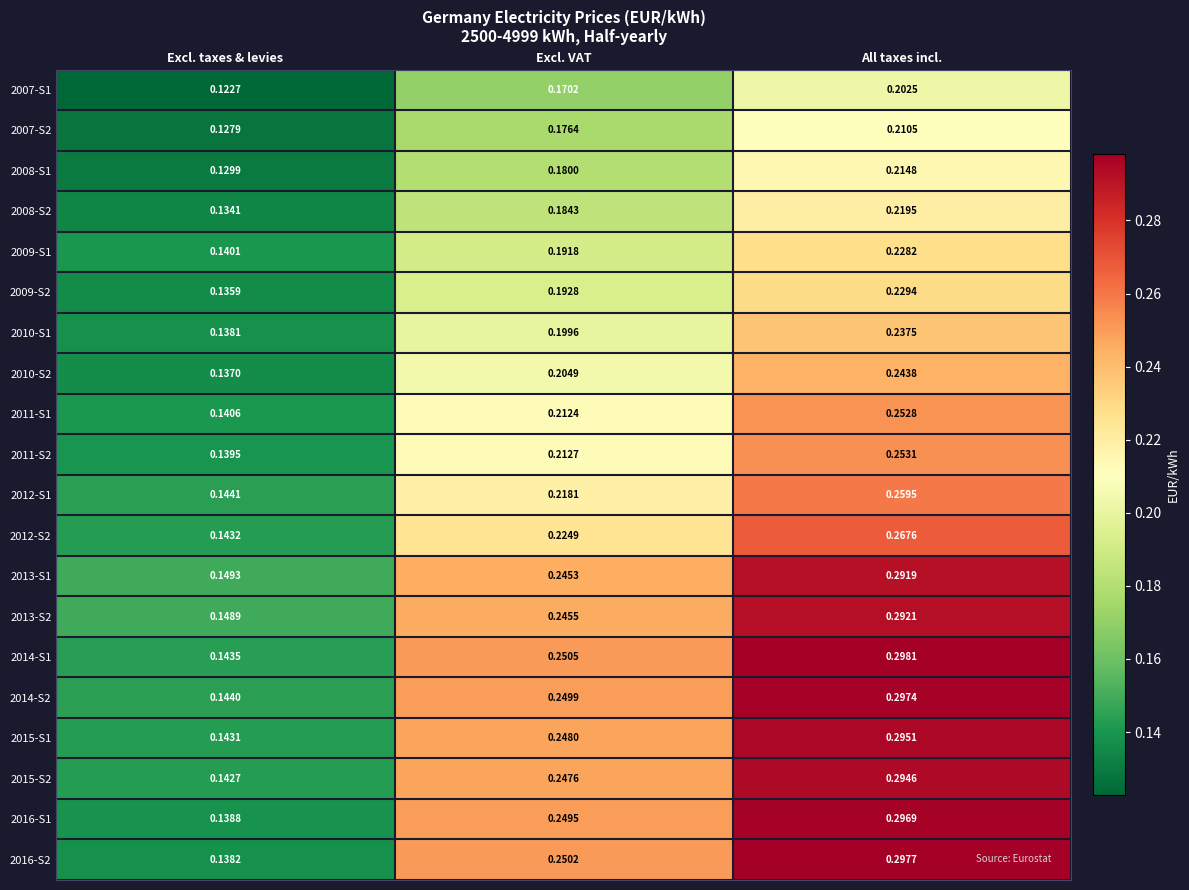

Which category has the highest value across all series?

All taxes incl.